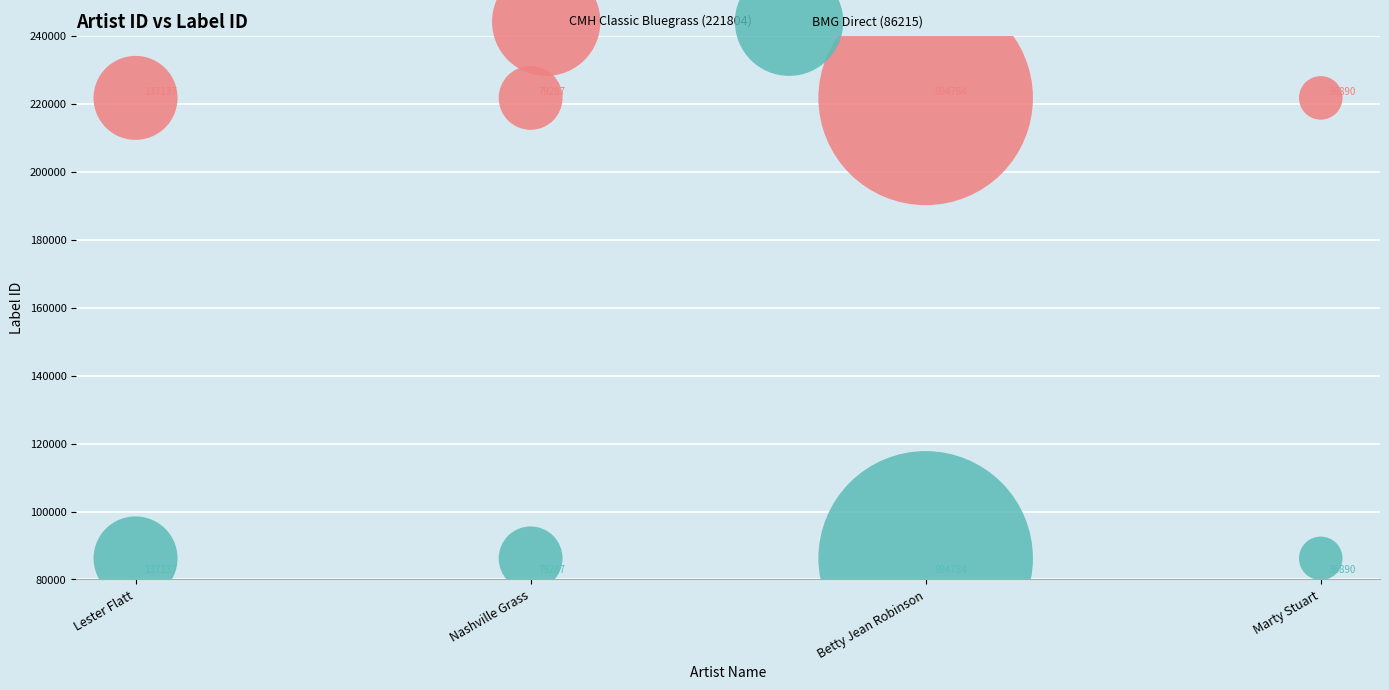

Which series contains the highest Y value?

CMH Classic Bluegrass (221804)